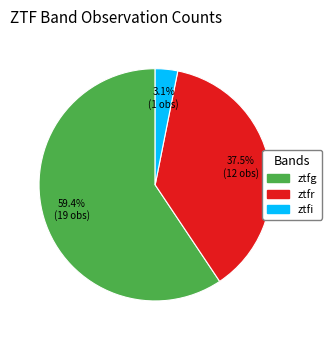

To the nearest percent, what is the difference between the largest and smallest slice percentages?

56%